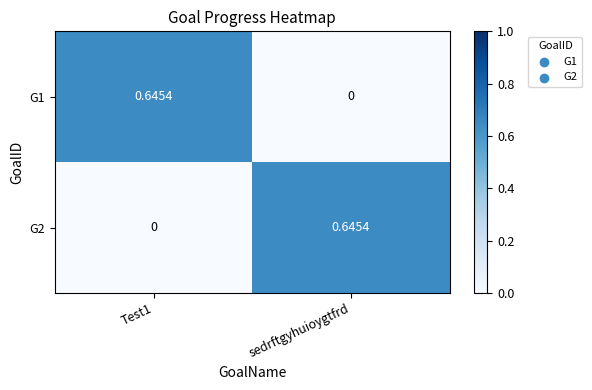

At sedrftgyhuioygtfrd, list the series in order from smallest to largest.

G1, G2